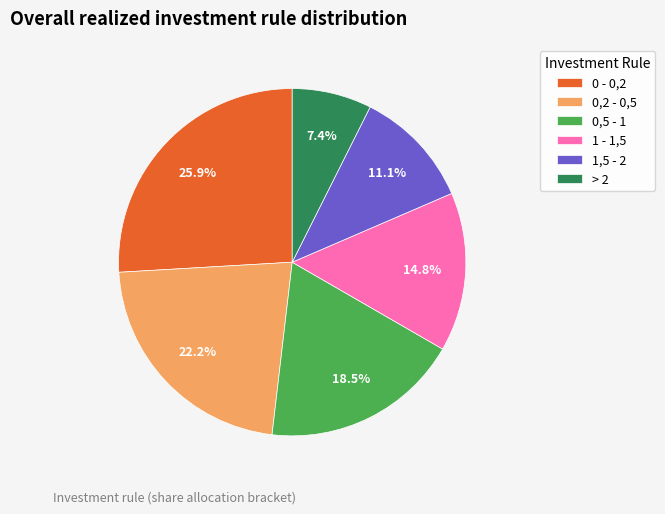

What is the smallest slice in the pie chart?

> 2